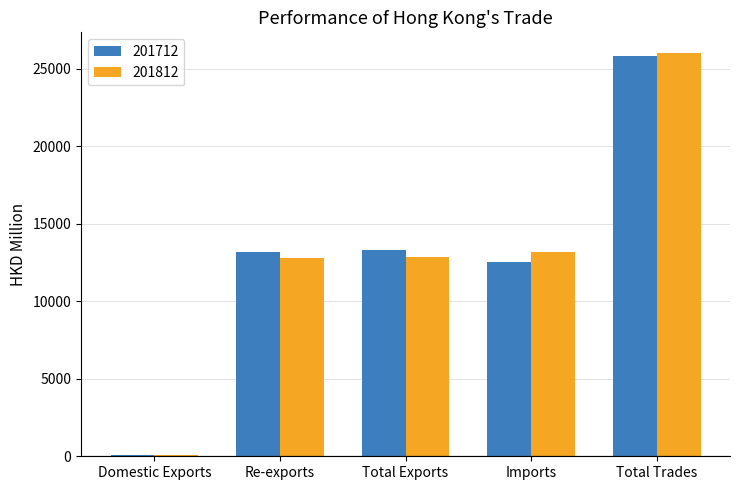

What is the total value across all series at Re-exports?

25971.9